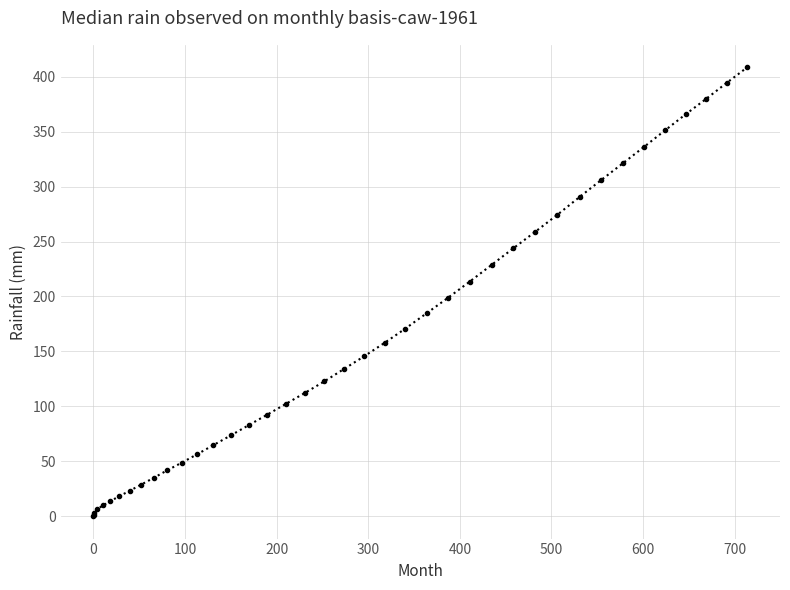

What is the difference between the maximum and minimum values?

408.7